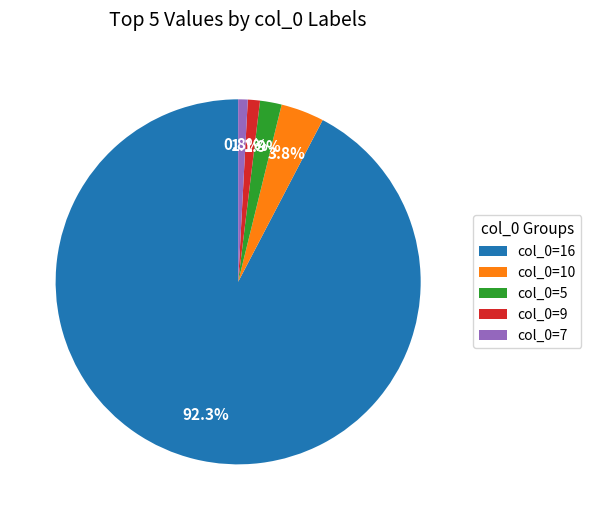

Which slice is the largest?

col_0=16